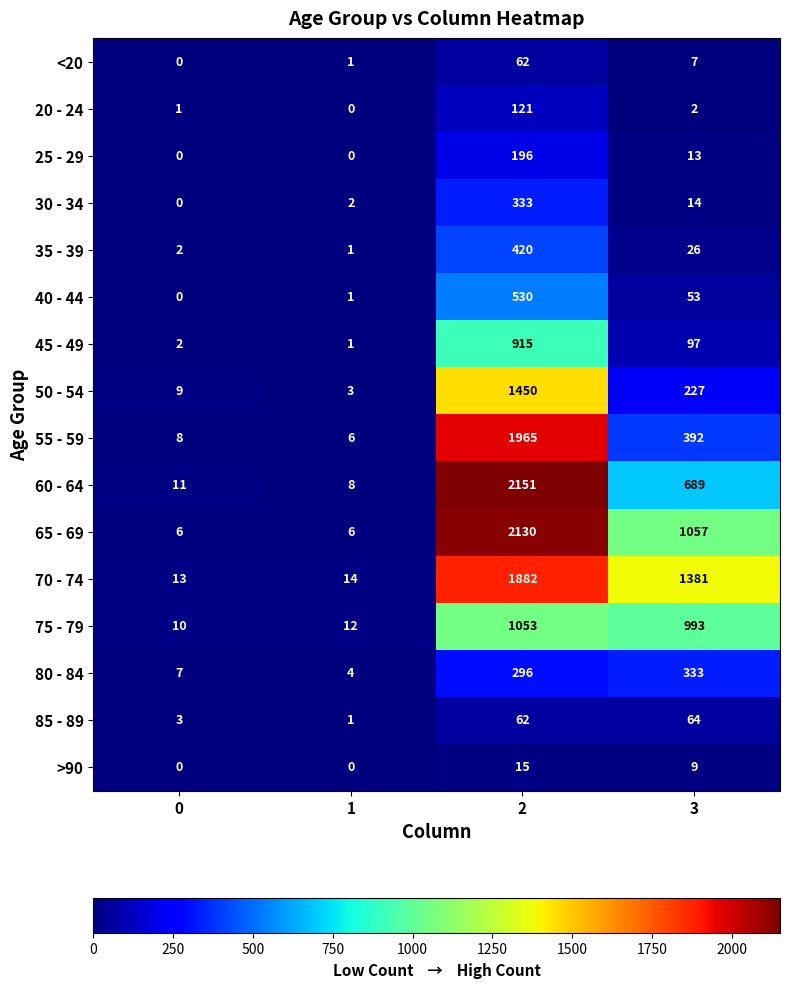

What is the difference between the maximum and minimum values in the 25 - 29 series?

196